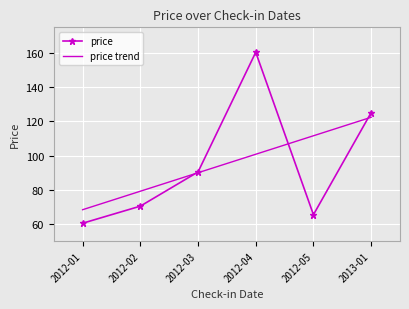

Between 2012-01 and 2012-03, which series saw the biggest shift?

price